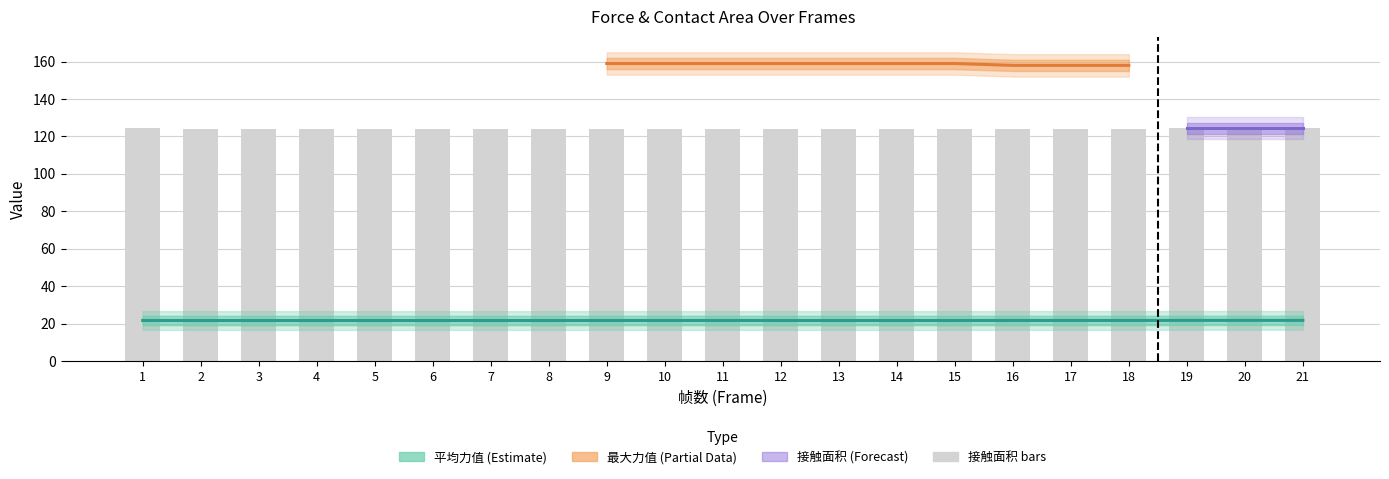

Are the bars horizontal?

No